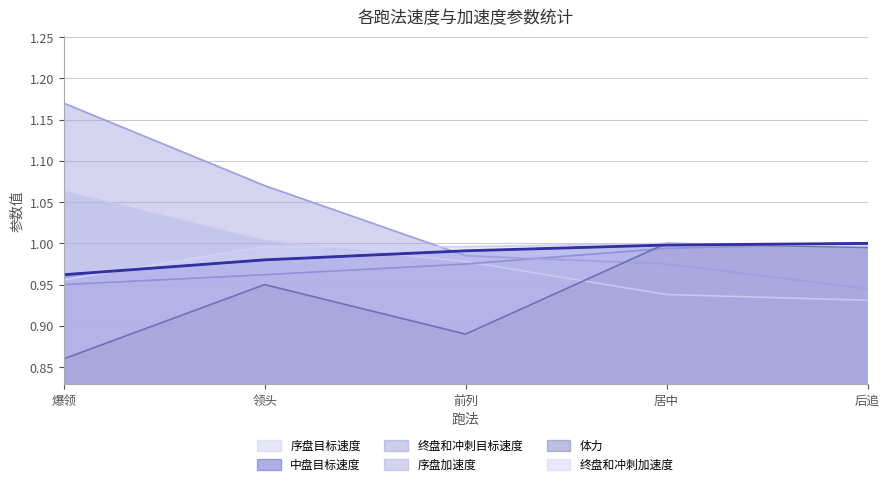

Between 爆领 and 居中, which is larger?

爆领